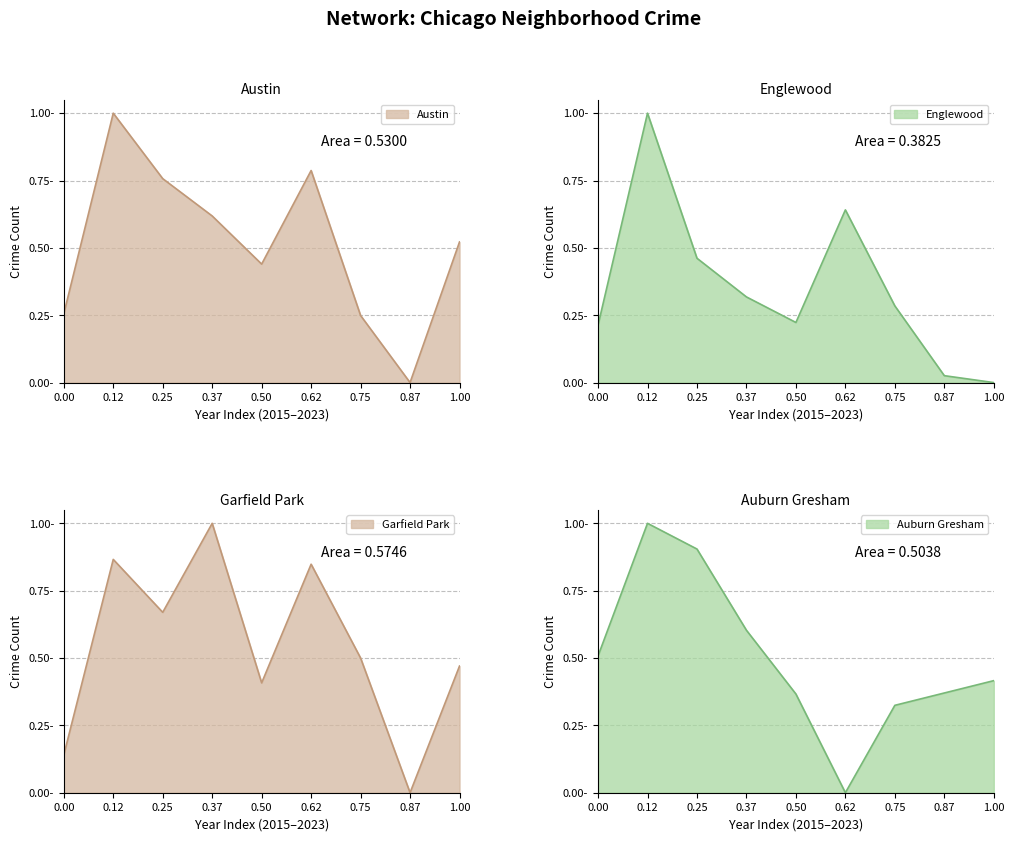

The value of Englewood at 0.87 is 0.0. True or false?

True